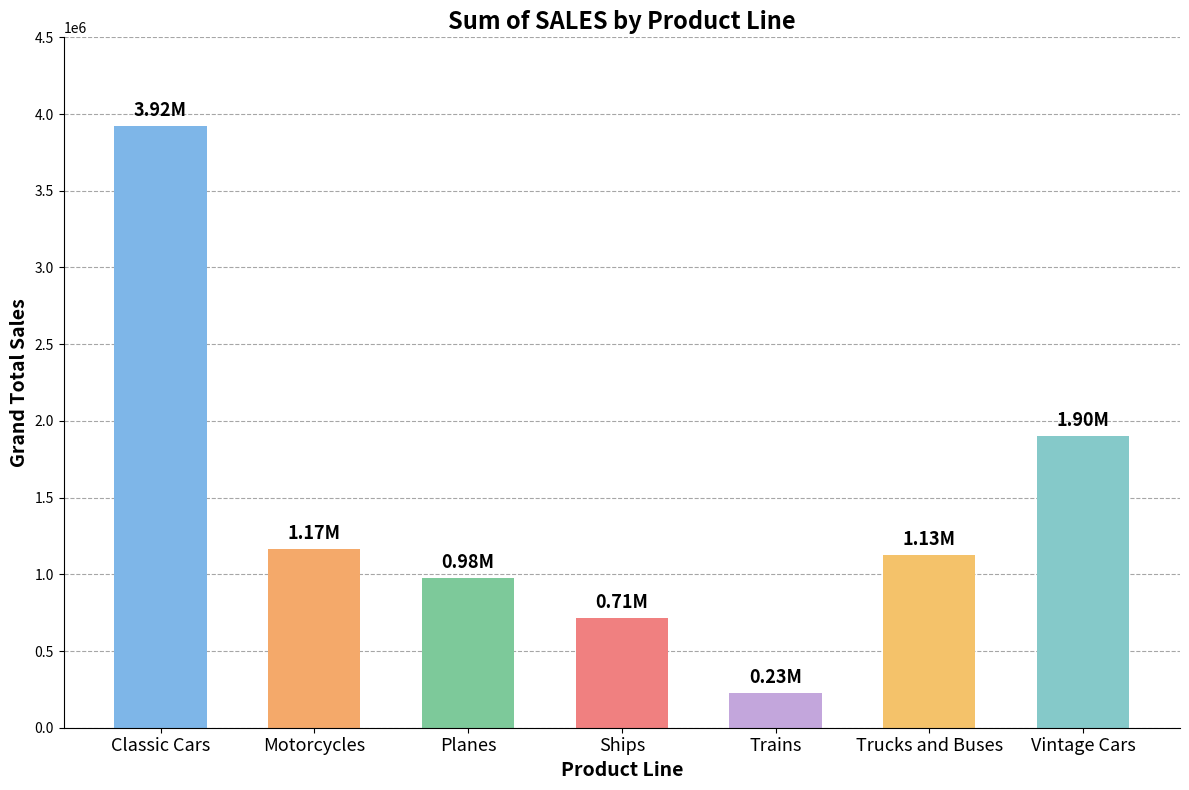

What is the greatest value displayed?

3919615.7